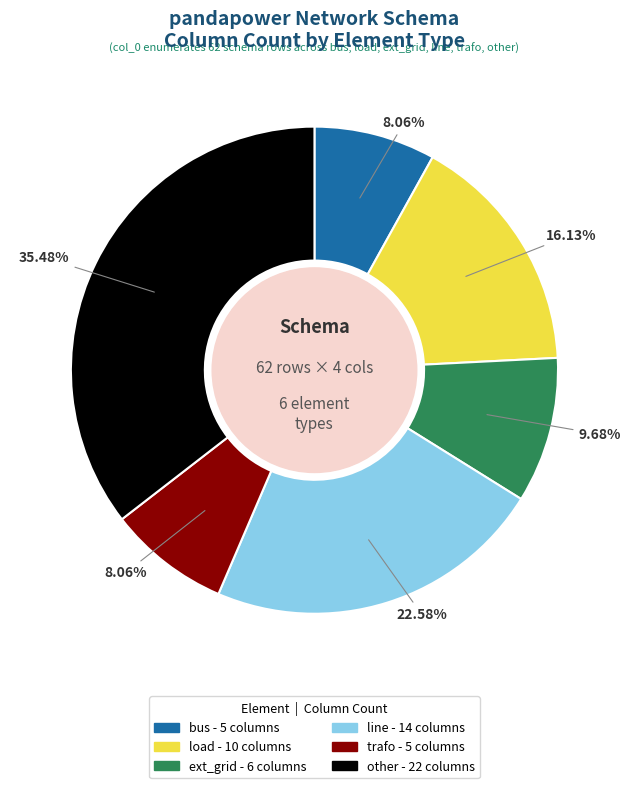

Which category has the biggest portion of the pie?

other